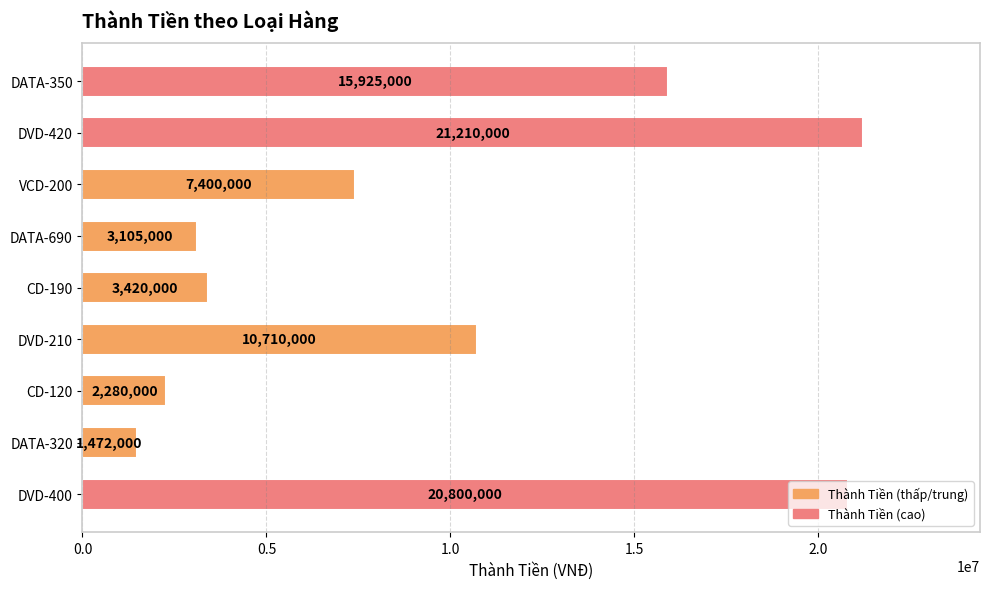

At which category does the chart reach its peak across all series?

DVD-420